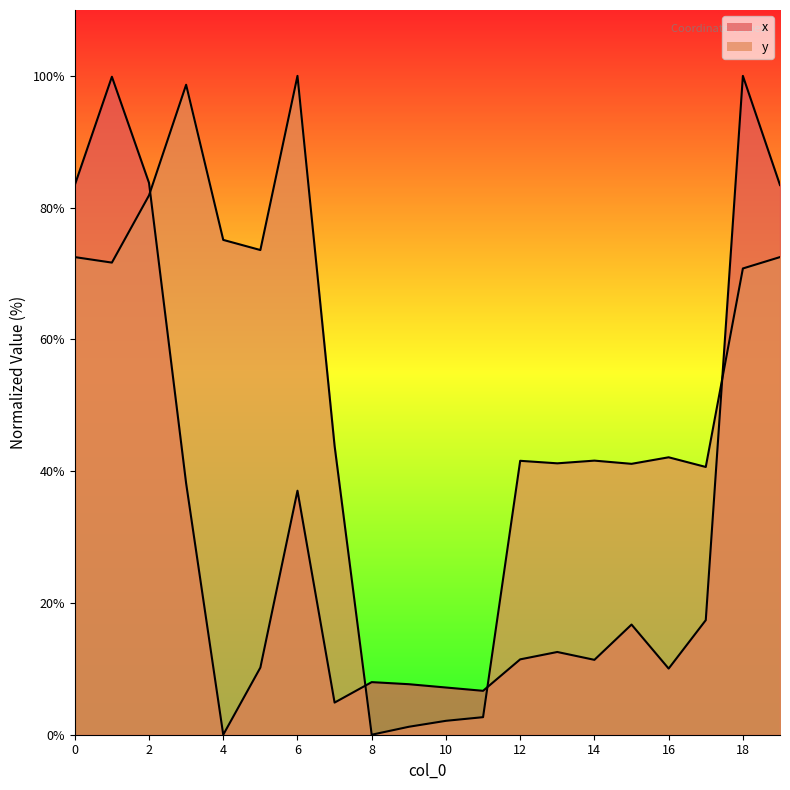

Between 0 and 15, which series saw the biggest shift?

x